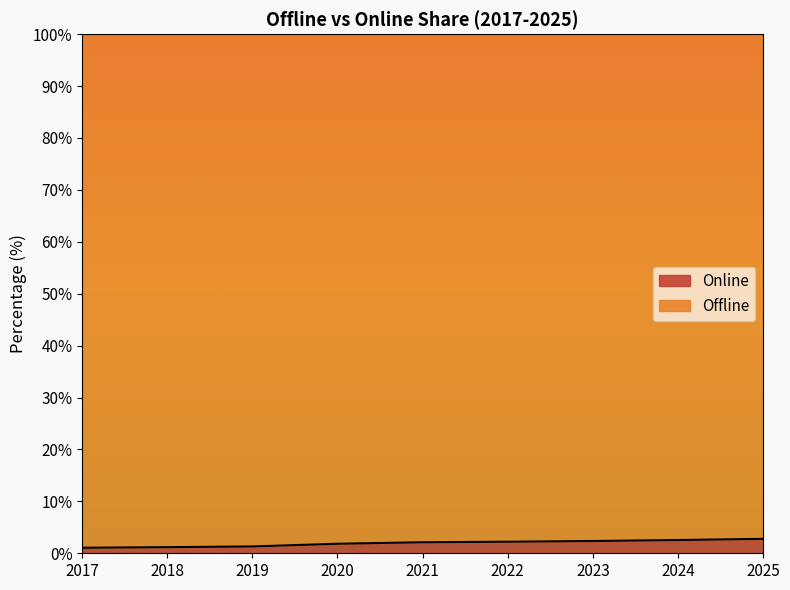

What is the value of the 7th point from the left?

2.4